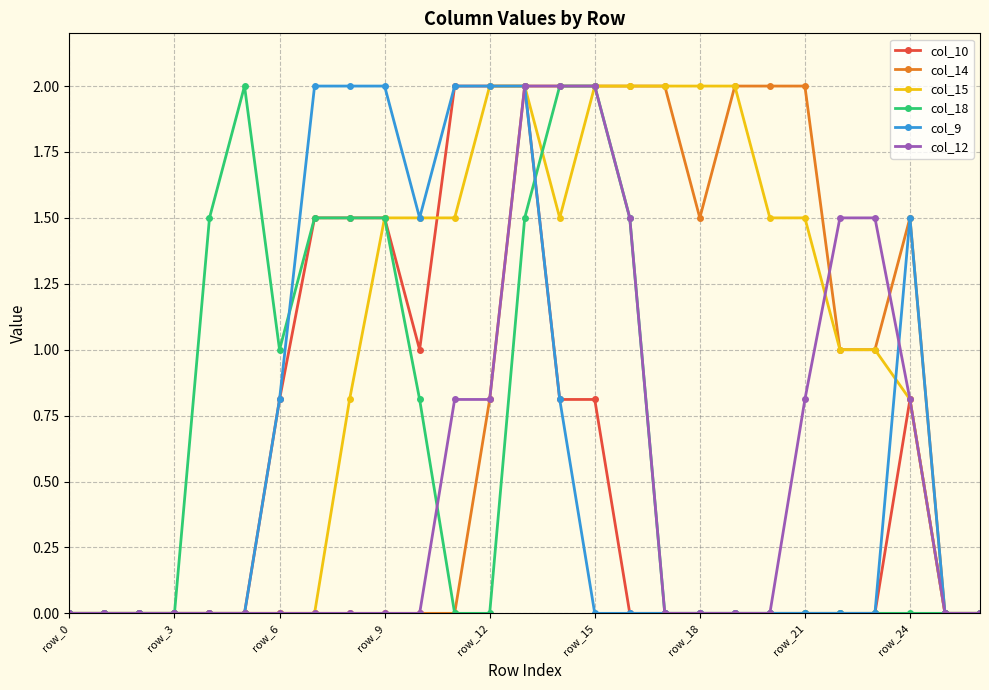

What is the sum of all col_9 values?

16.6